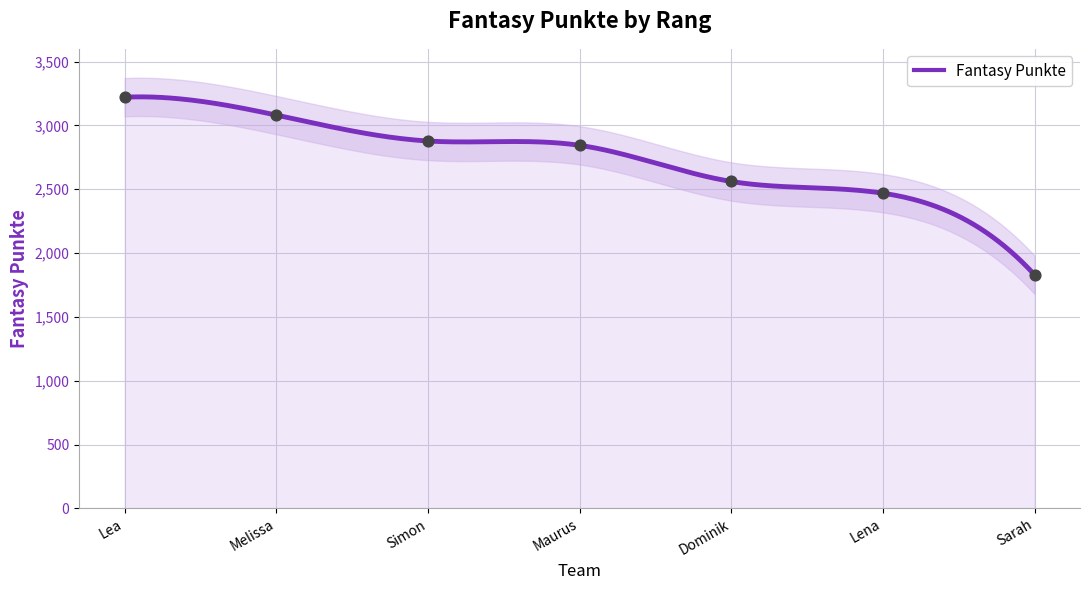

What is the change in value from Dominik to Sarah?

-731